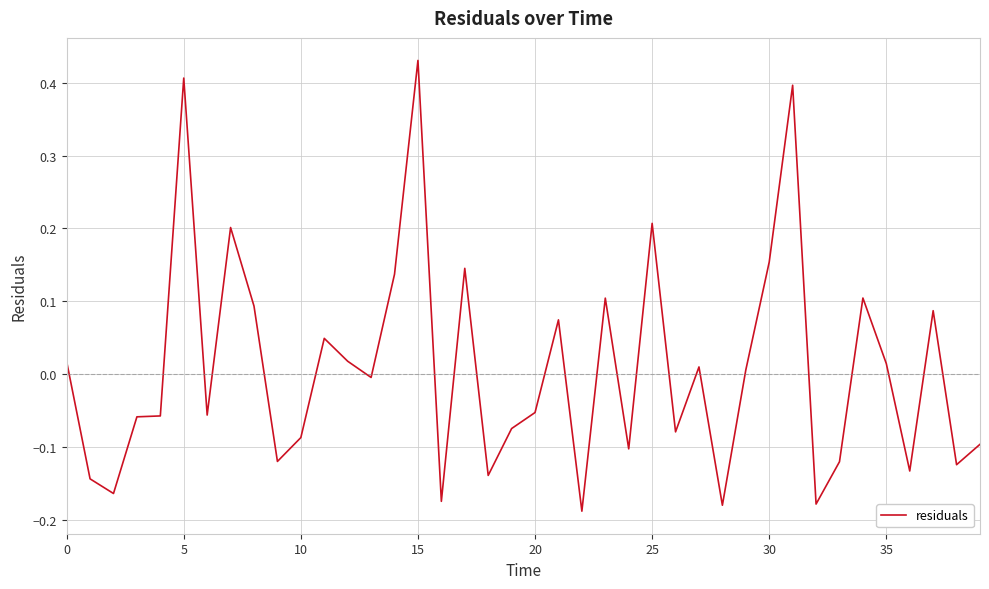

Does the chart display data point markers on the line(s)?

No